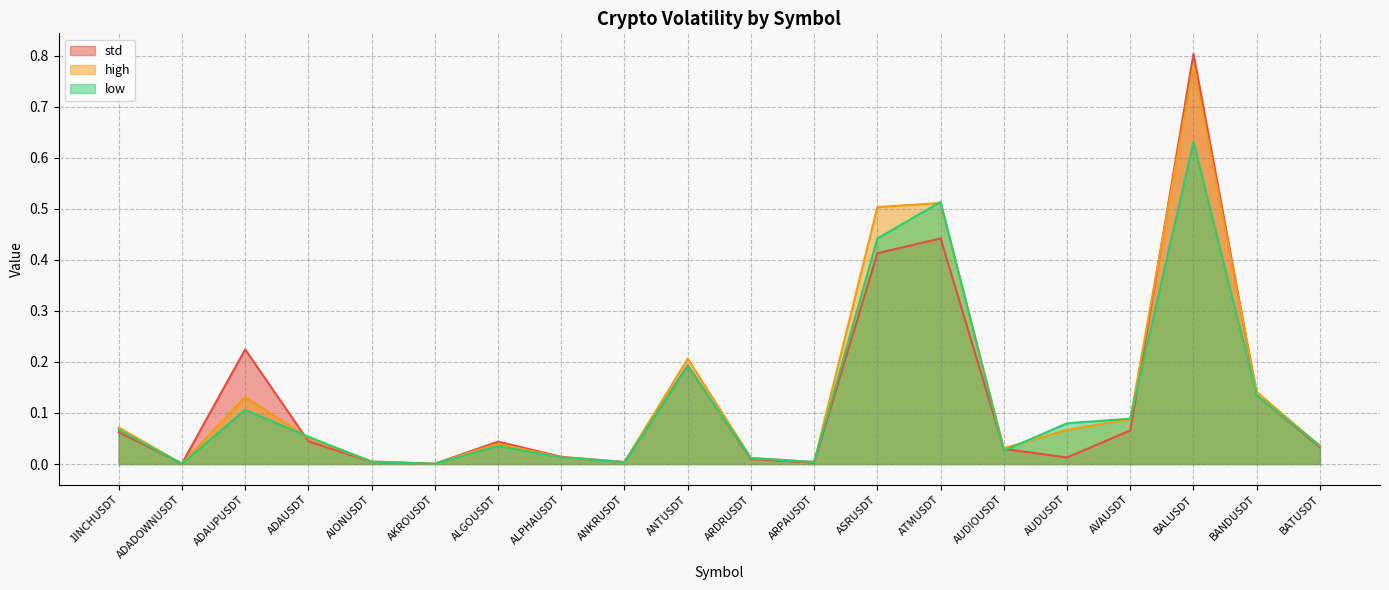

What are all the series names shown in the legend?

std, high, low